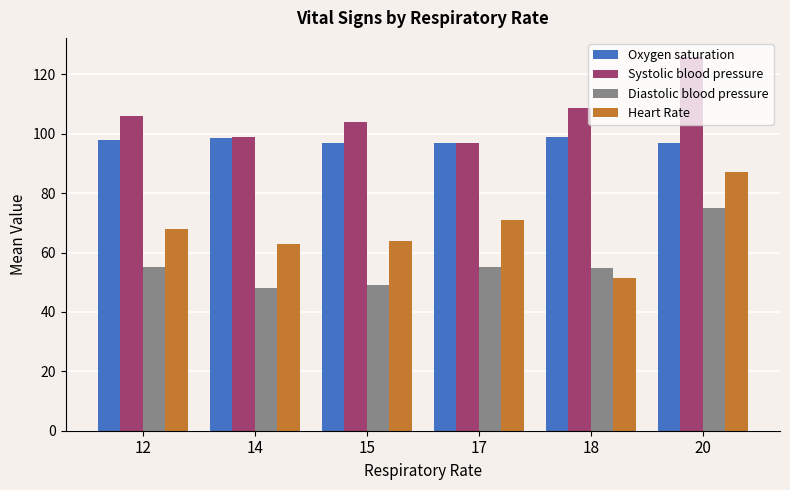

What is the value of the Systolic blood pressure bar at the 4th from the left?

97.0